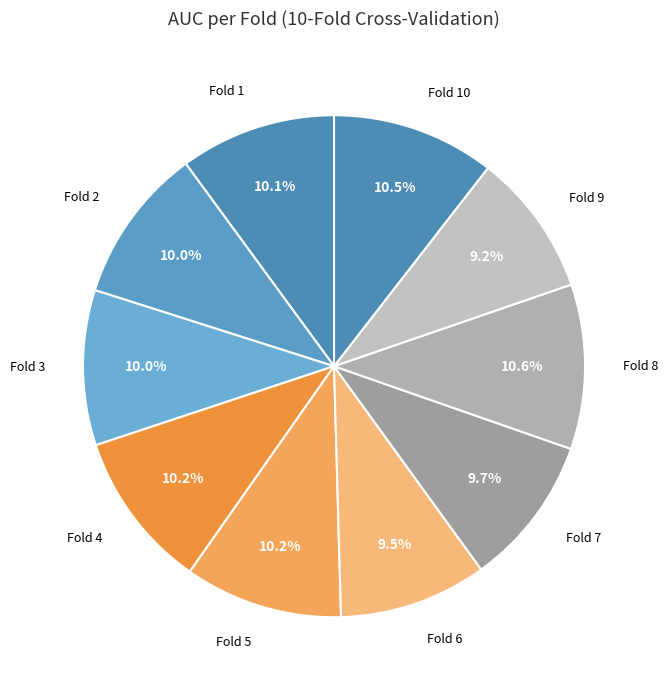

Count the number of slices in the pie.

10